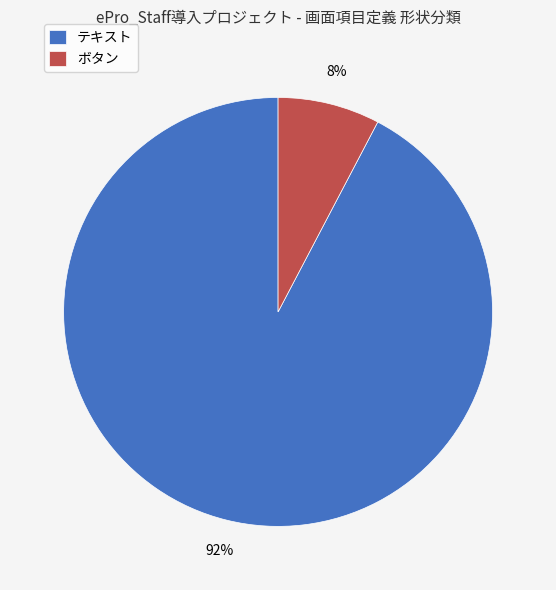

Rank the categories by value from highest to lowest.

テキスト, ボタン